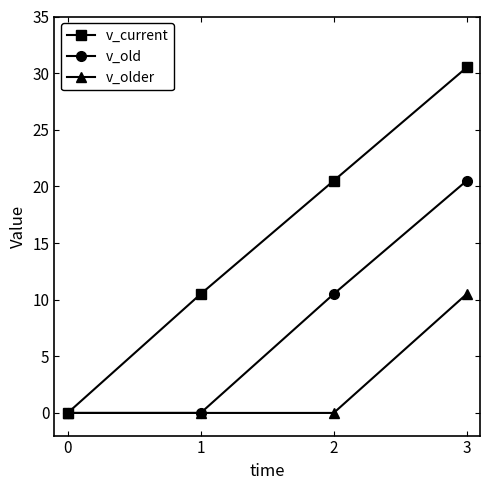

Rank the series by their maximum value, from highest to lowest.

v_current, v_old, v_older